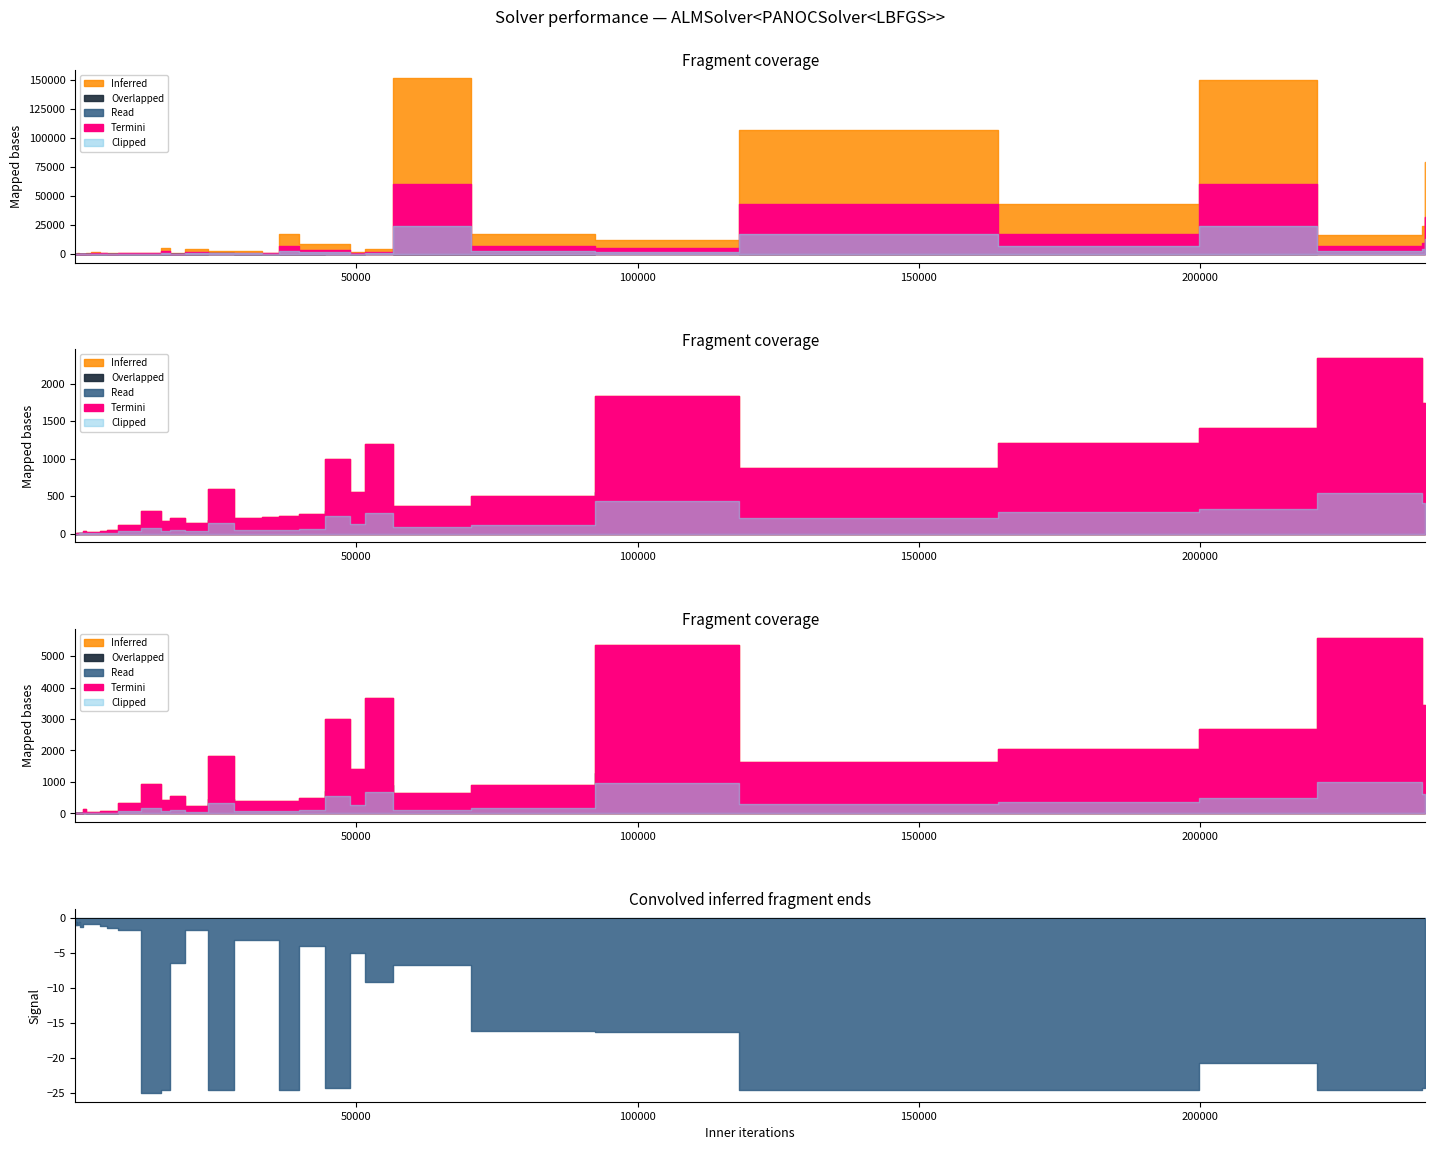

What is the label of the 35th point from the left?

34